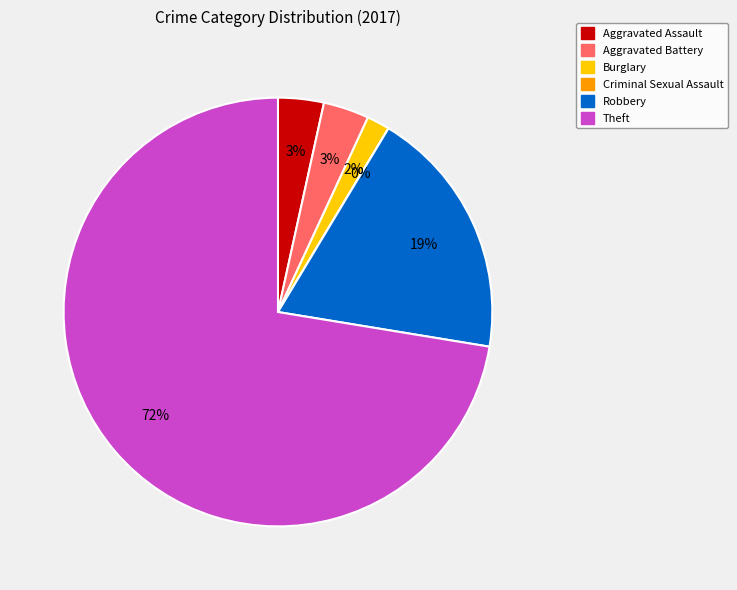

The Burglary slice represents 2% of the pie. True or false?

True